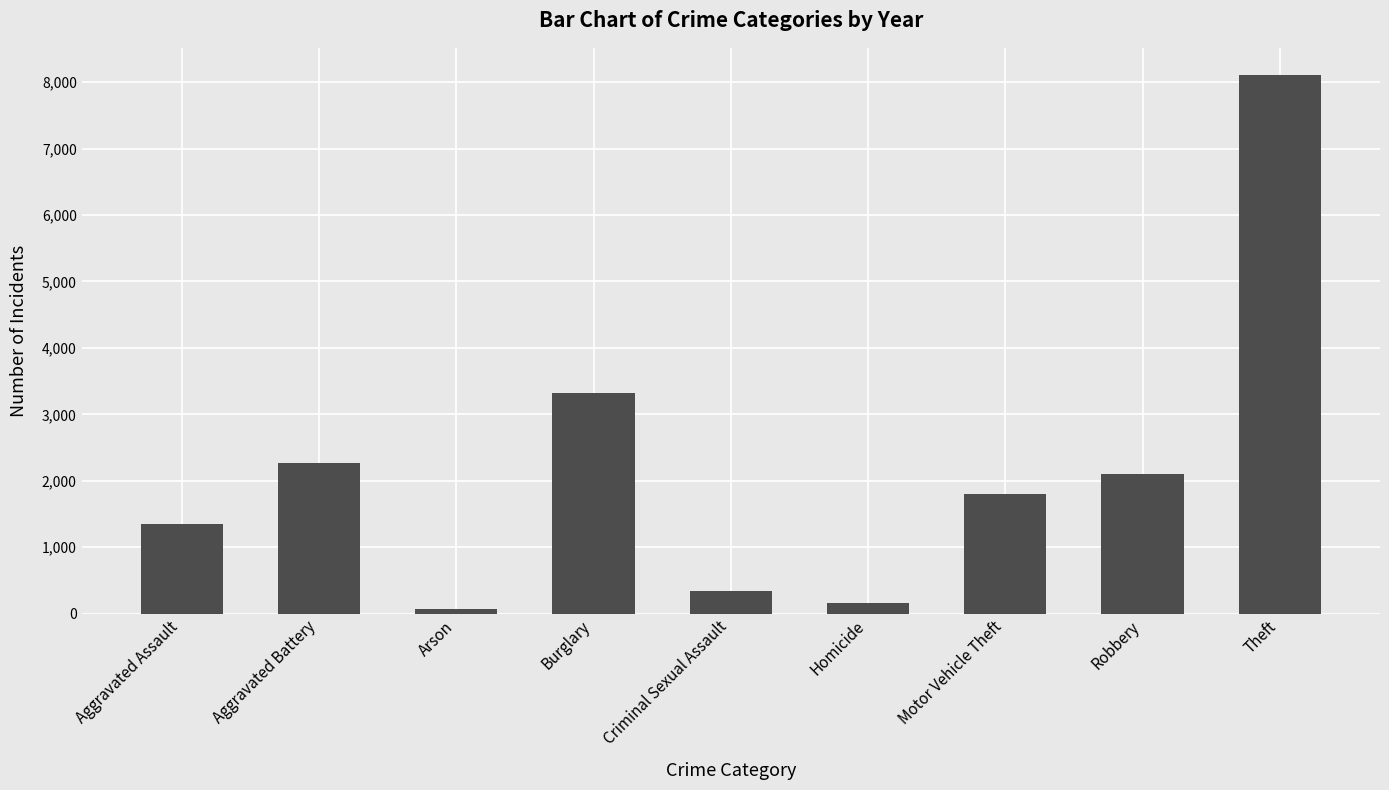

Reading left to right, transcribe all the data shown in this chart.

Aggravated Assault=1346	Aggravated Battery=2263	Arson=62	Burglary=3324	Criminal Sexual Assault=343	Homicide=162	Motor Vehicle Theft=1800	Robbery=2102	Theft=8112